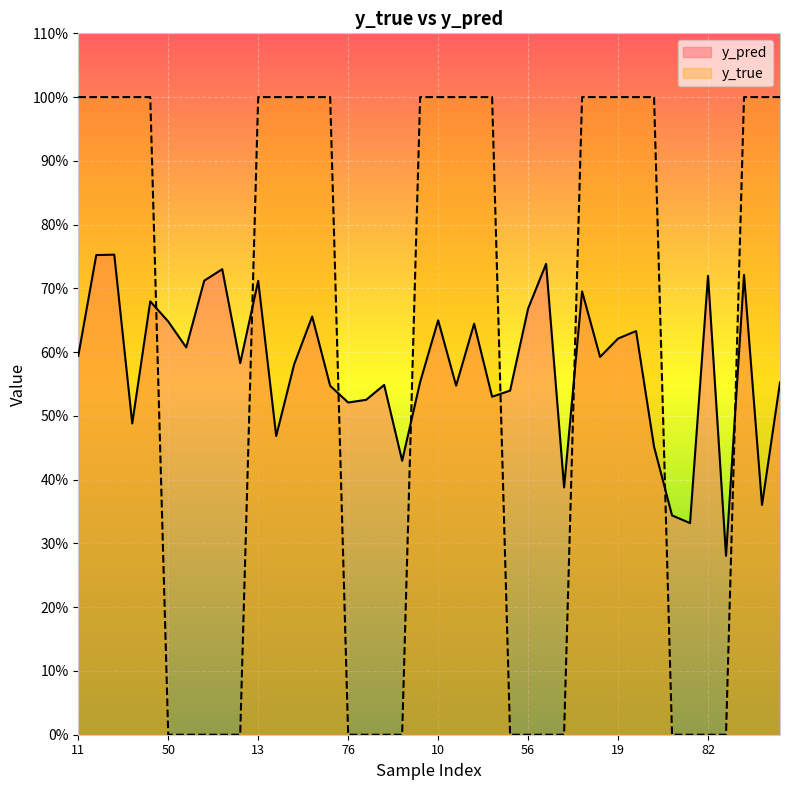

At how many categories does at least one series exceed 0?

40